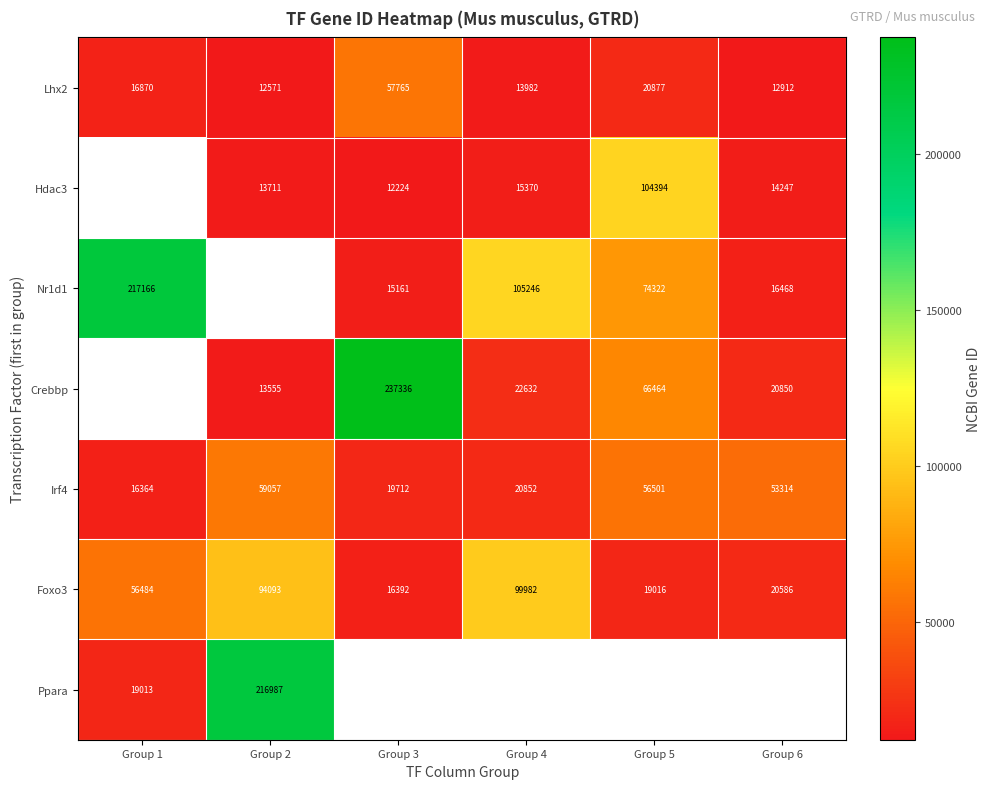

What is the greatest value displayed?

237336.0